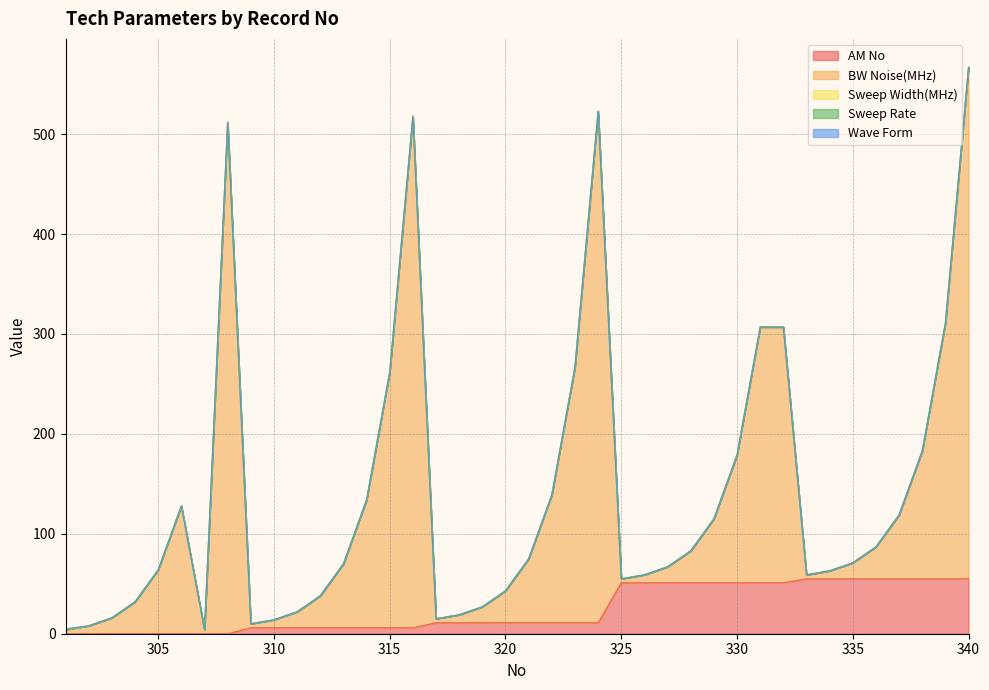

What is the value of the AM No point at the 18th from the left?

11